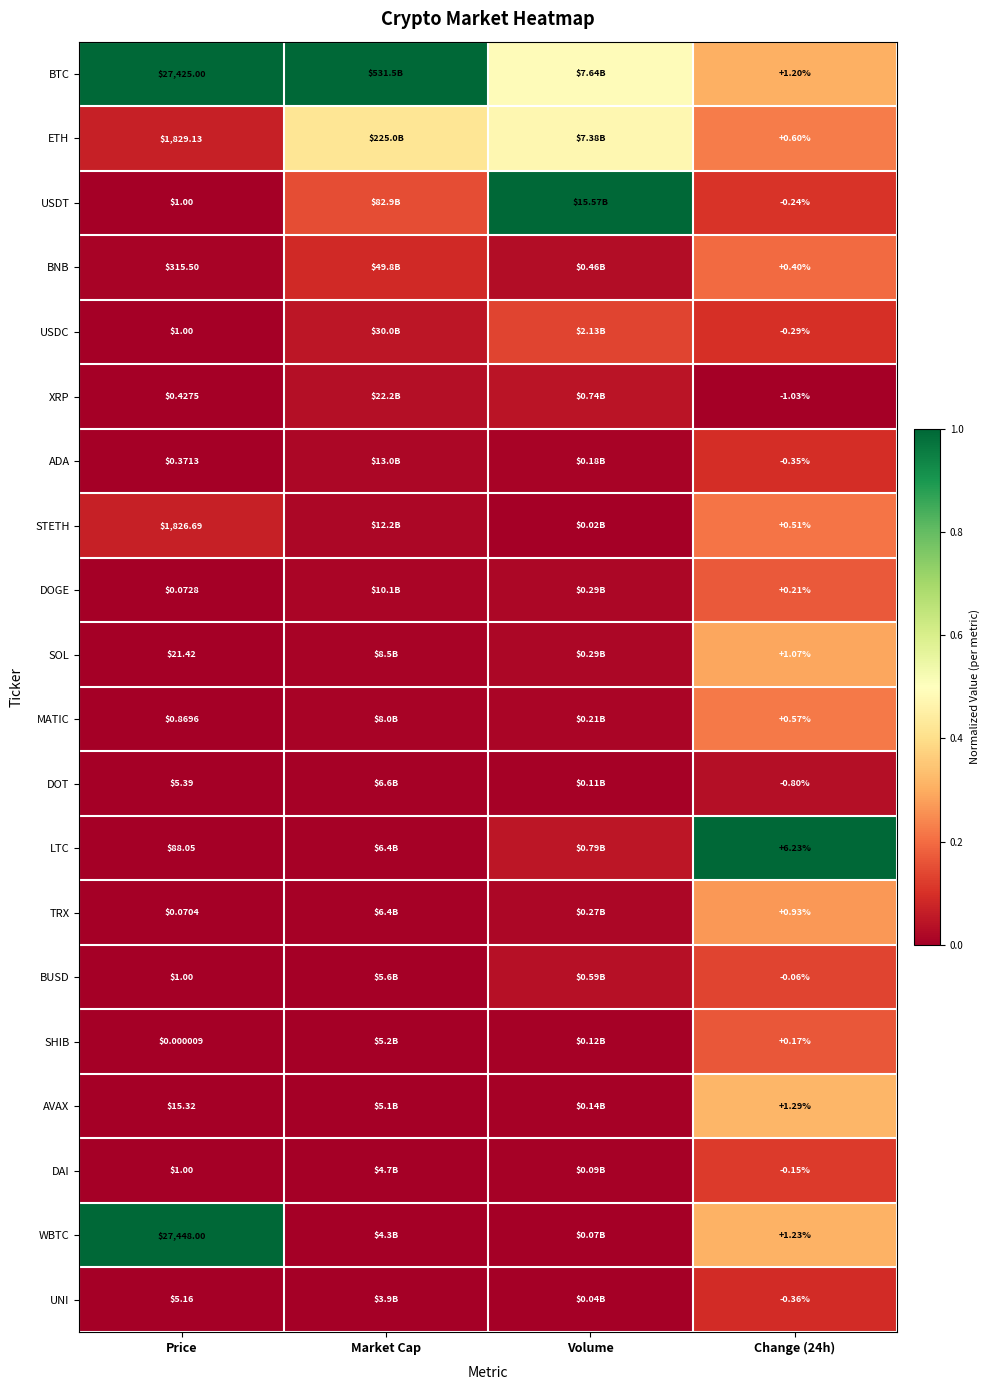

Between Price and Change (24h), which series saw the biggest shift?

WBTC